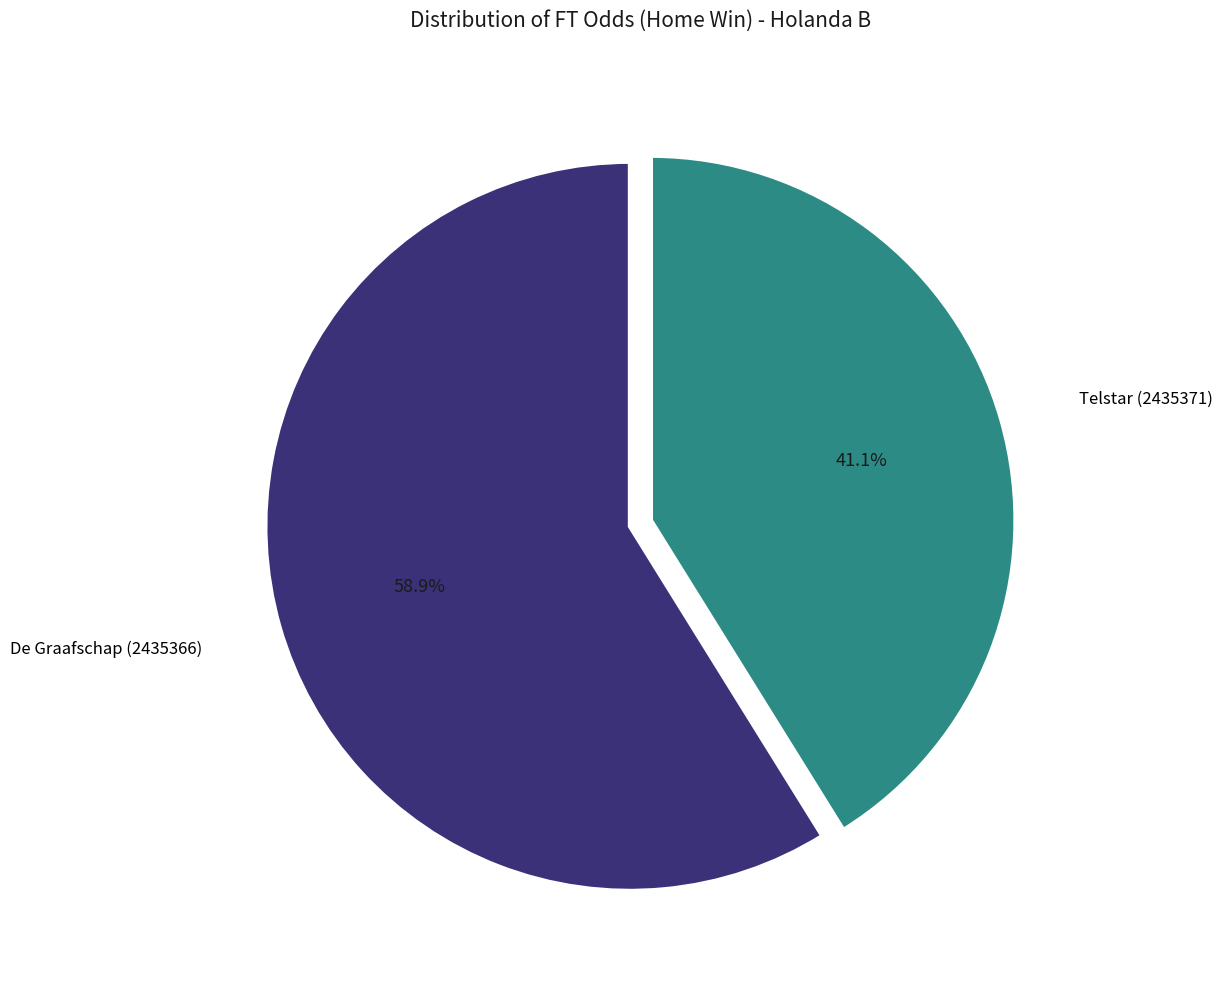

Is there any slice that represents more than half of the pie?

Yes